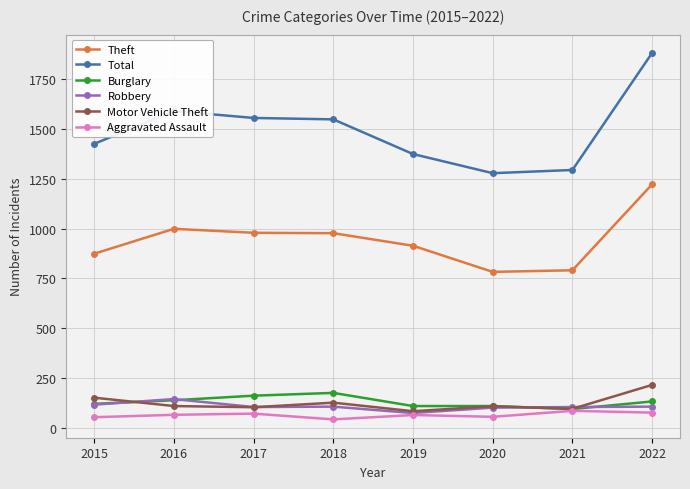

Which series changed the most between 2017 and 2020?

Total